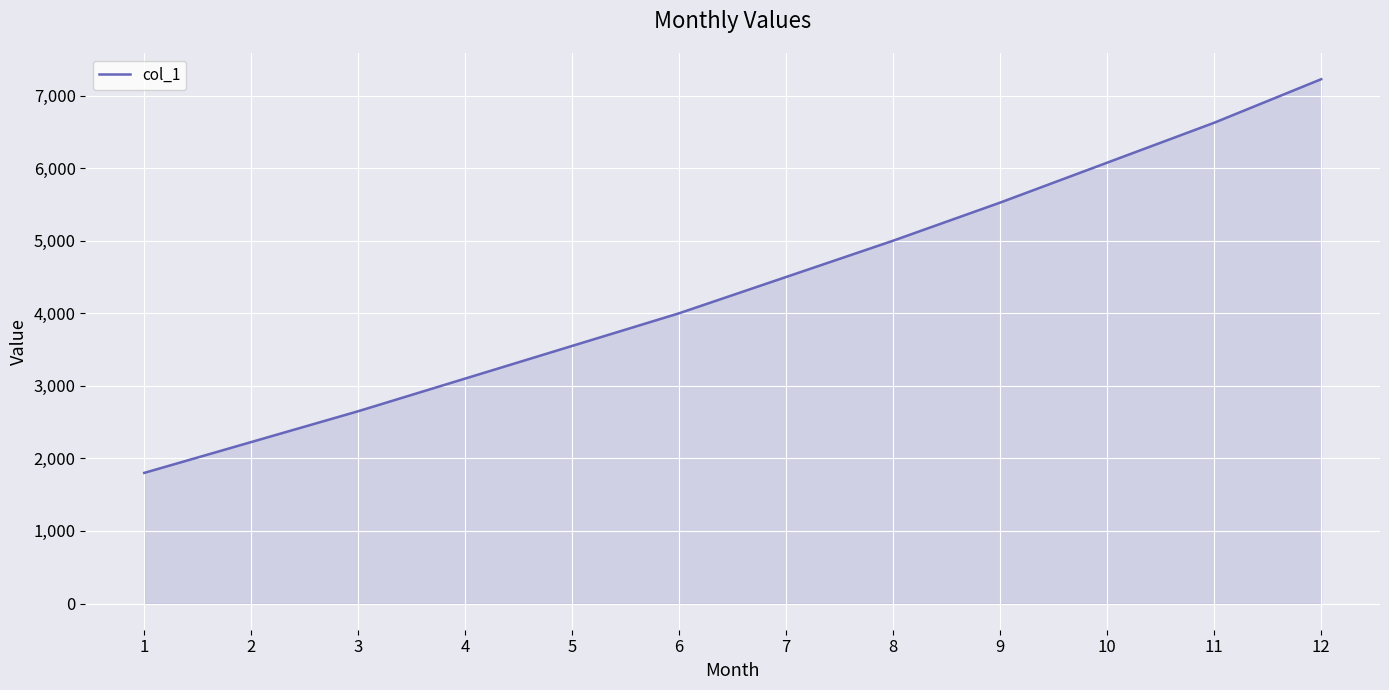

At which label is the value closest to 4512?

7